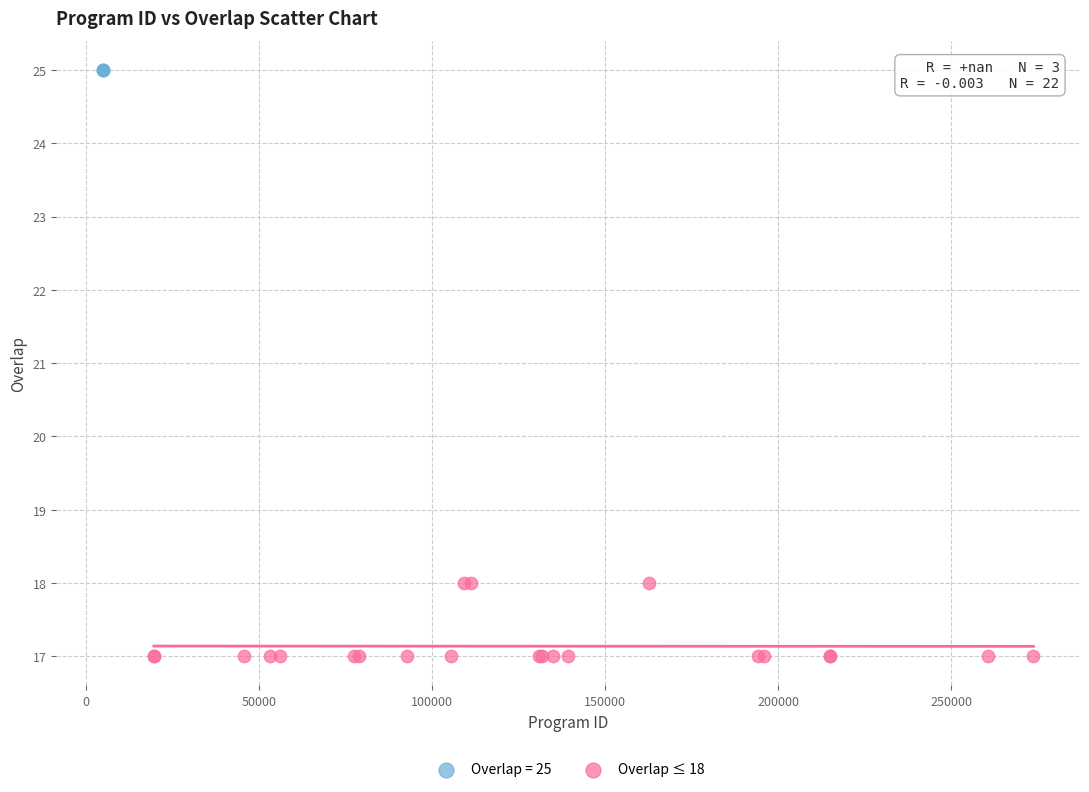

Which series contains the highest Y value?

Overlap = 25